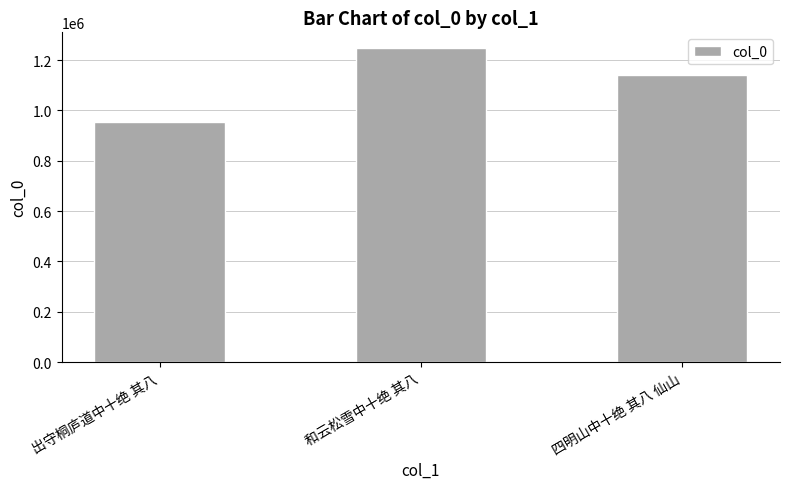

Reading left to right, extract all data points from this chart.

955253	1247656	1141281